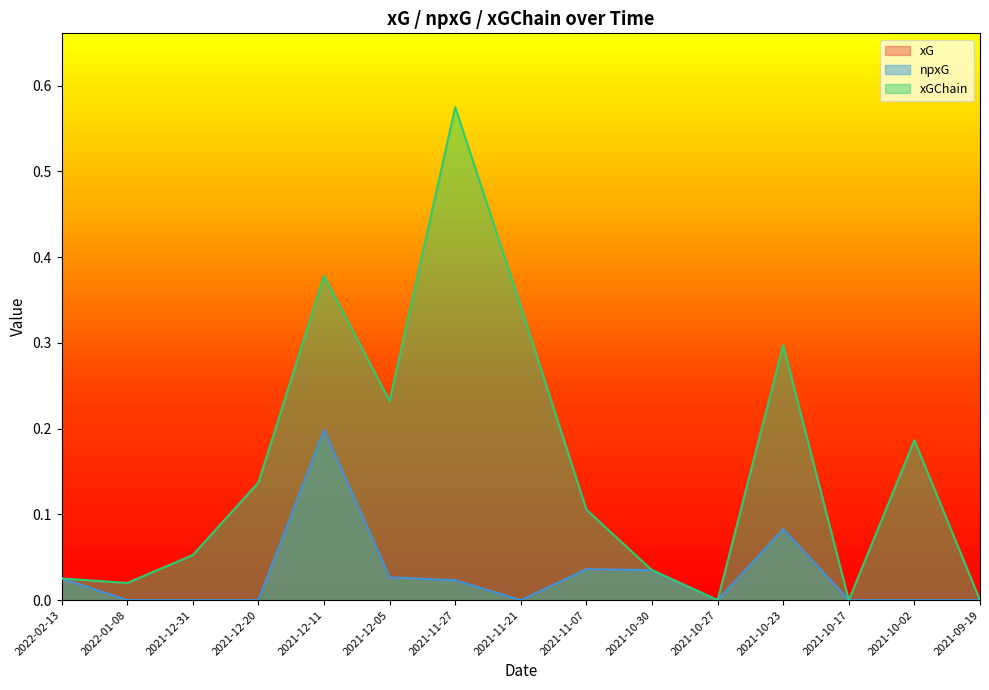

Which series has the largest range (max minus min)?

xGChain